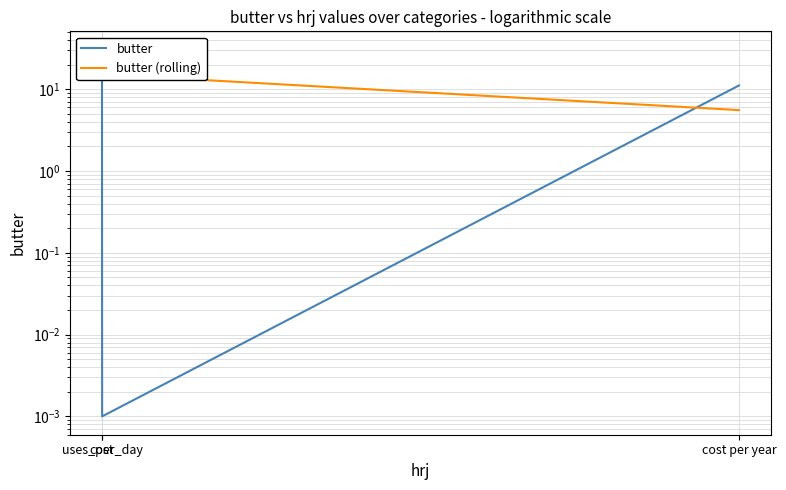

Reading right to left, transcribe all the data shown in this chart.

butter: cost per year=11.1	uses_per_day=0.0	cost=30.4
butter (rolling): cost per year=5.5	uses_per_day=15.2	cost=30.4